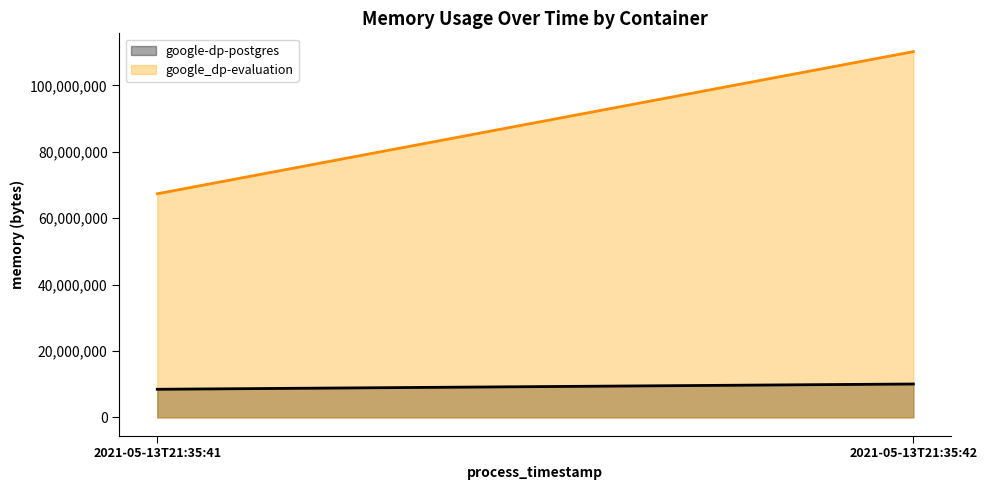

At which label is google-dp-postgres (line) closest to 9256960?

2021-05-13T21:35:41